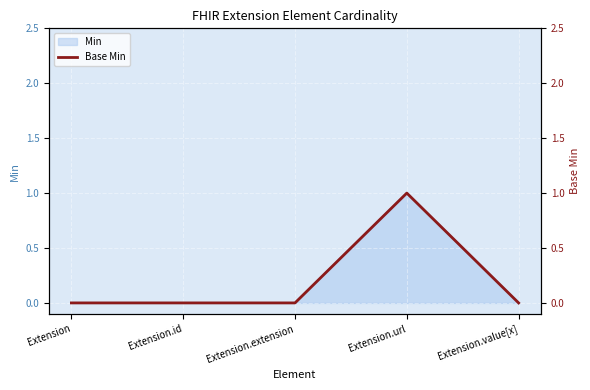

What is the label of the 4th point from the left?

Extension.url